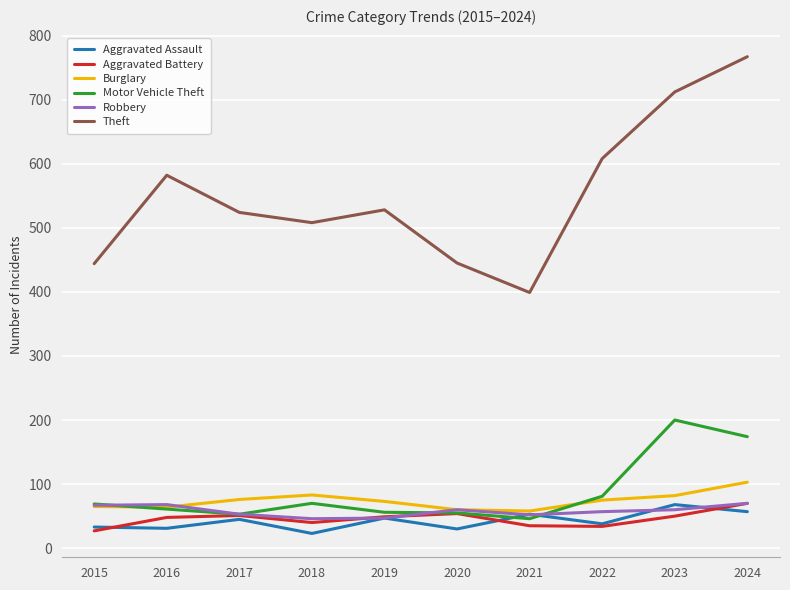

What is the highest value of the Burglary series?

103